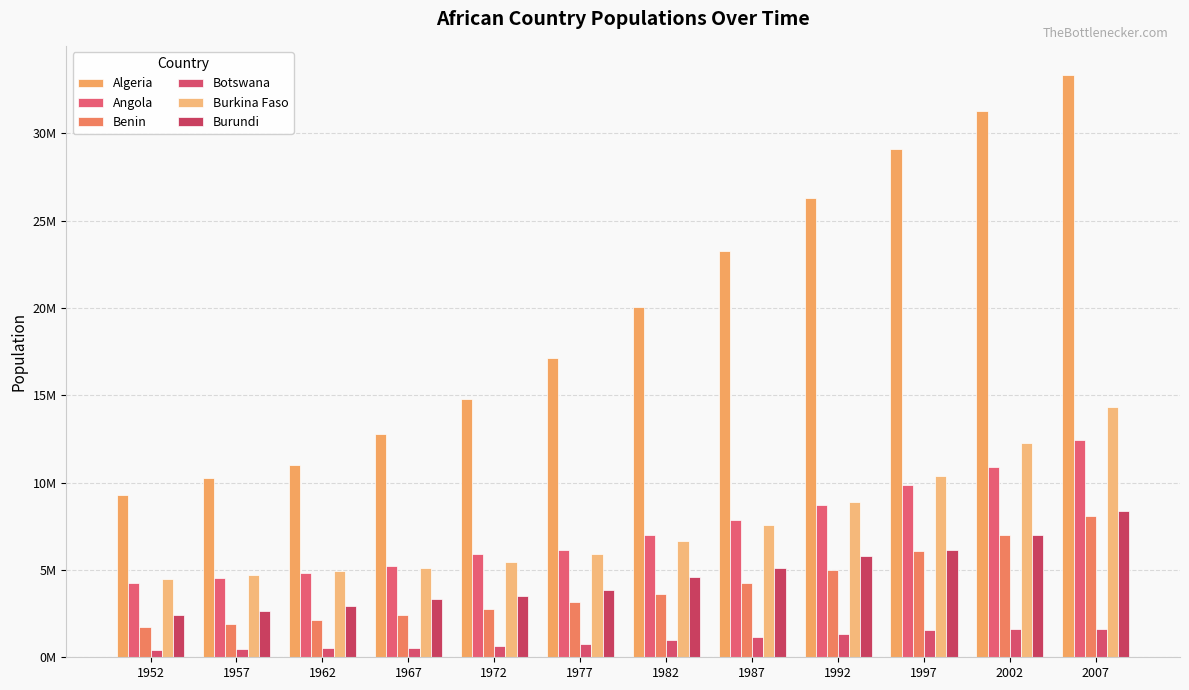

Does the chart contain stacked bars?

No